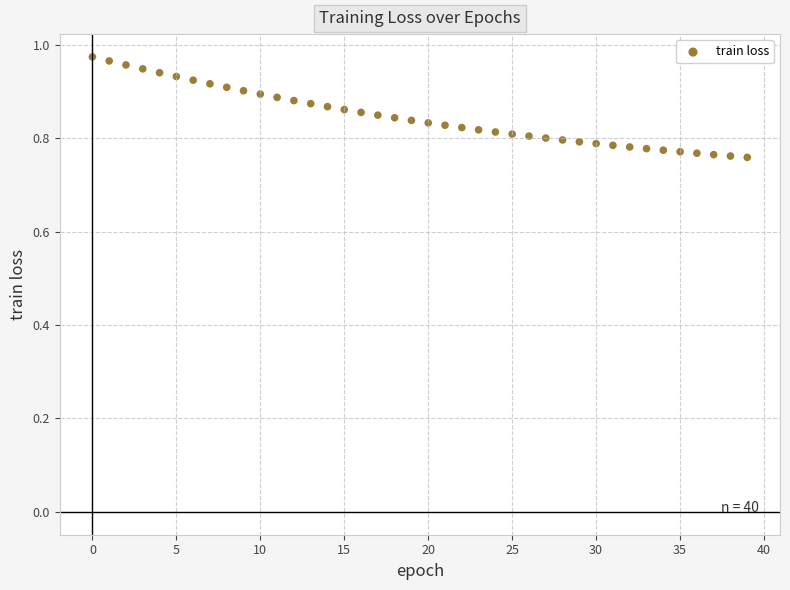

Count the number of points in this scatter plot.

40